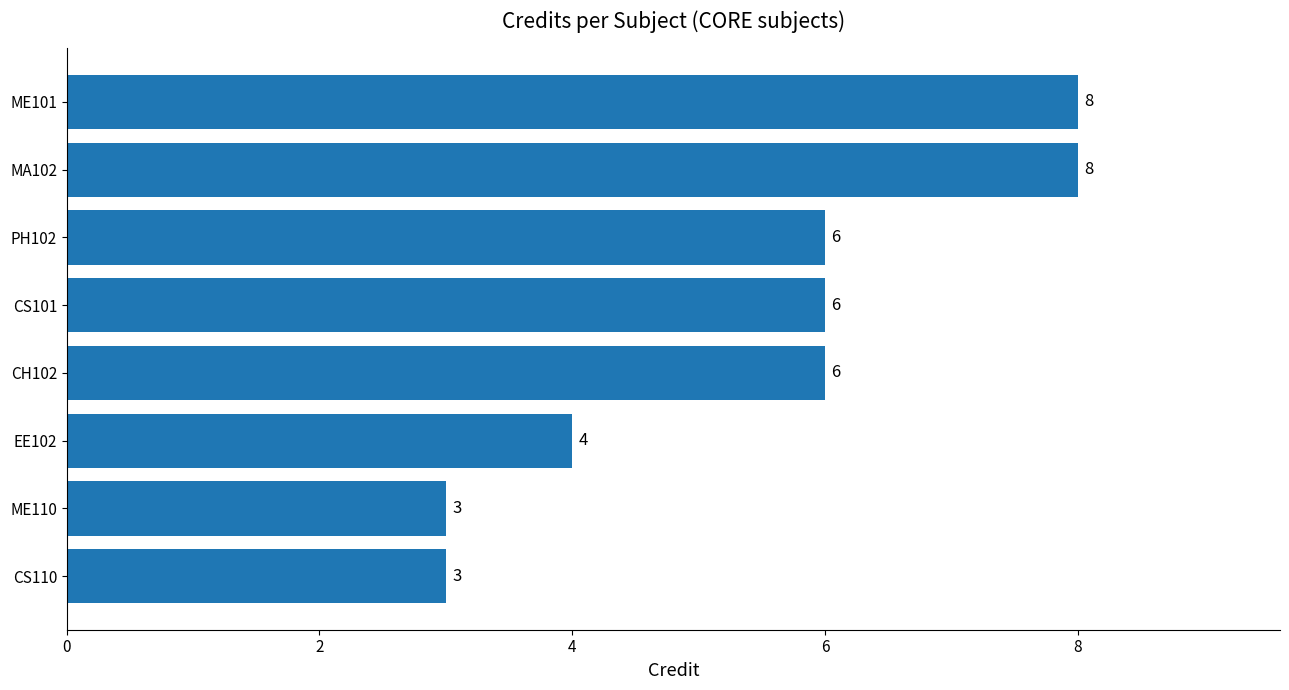

What is the minimum value shown in the chart?

3